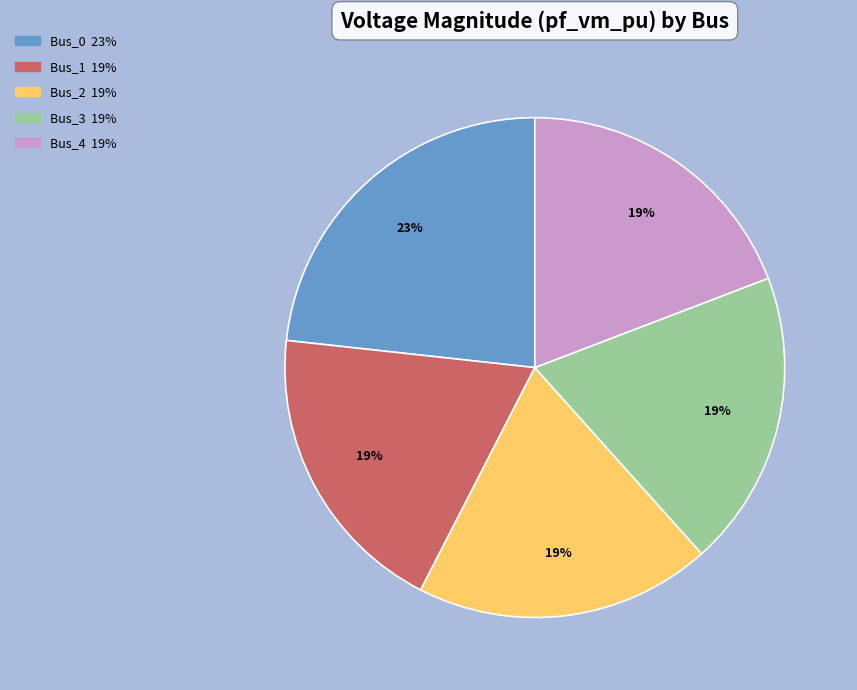

Does any single category account for the majority?

No